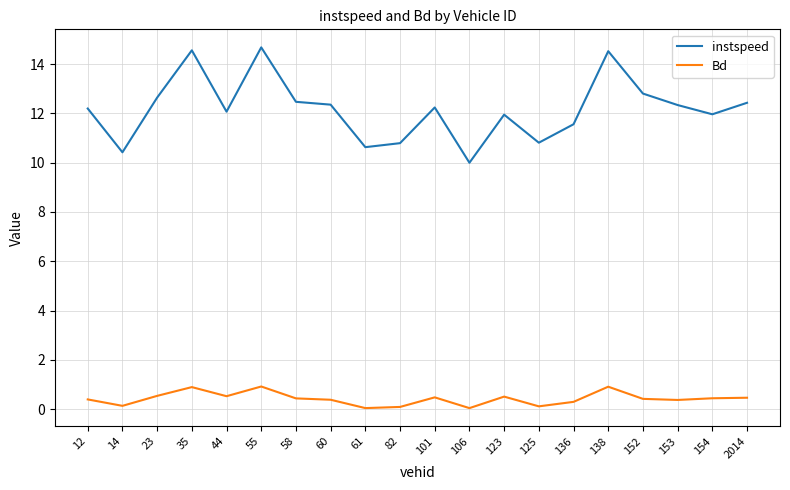

List the series in order of their peak value, highest first.

instspeed, Bd